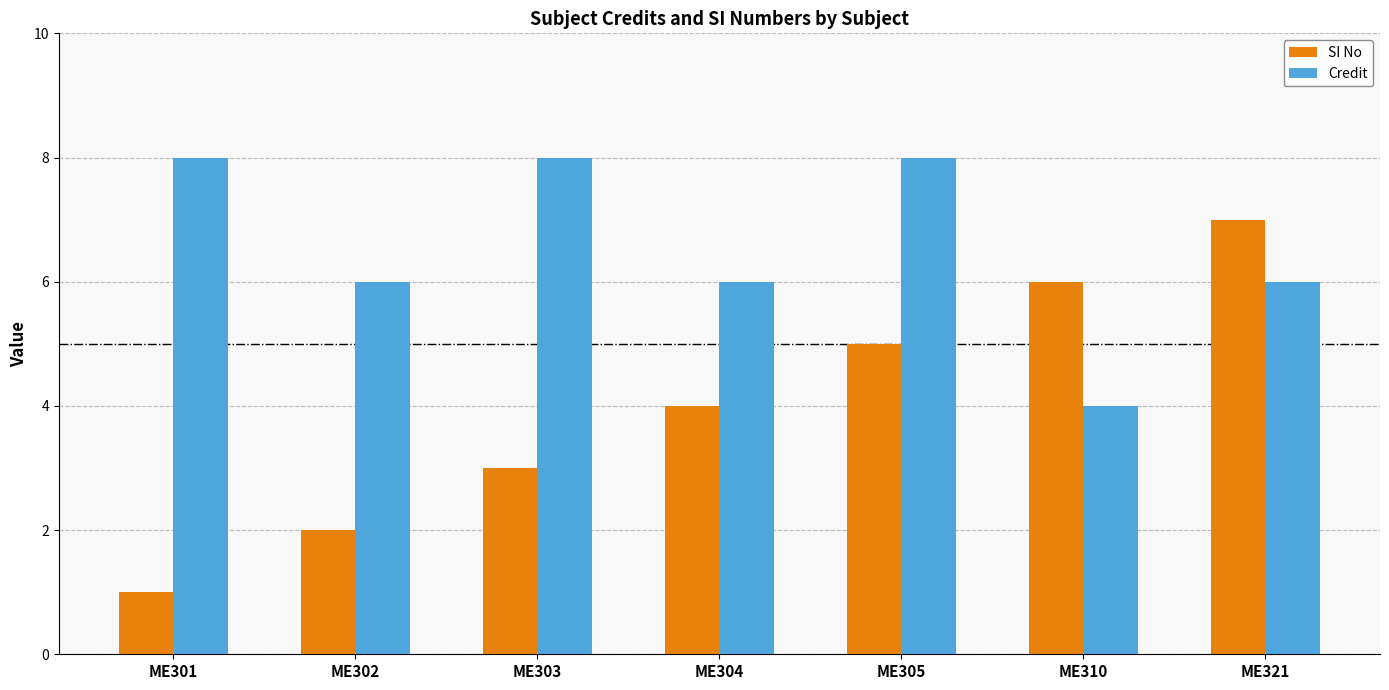

What is the value of the SI No bar at the 6th from the left?

6